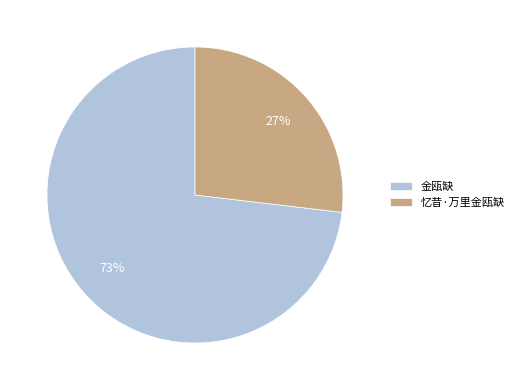

What is the majority slice?

金瓯缺